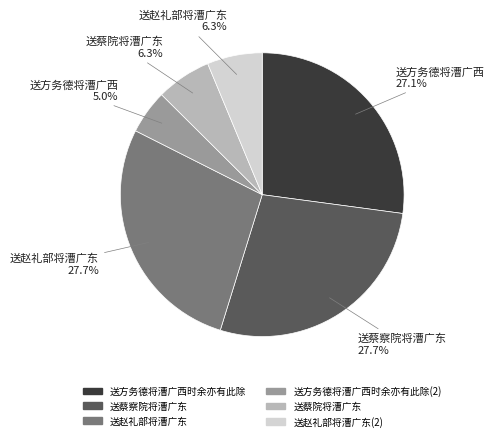

Between 送蔡院将漕广东 and 送赵礼部将漕广东, which is larger?

送赵礼部将漕广东